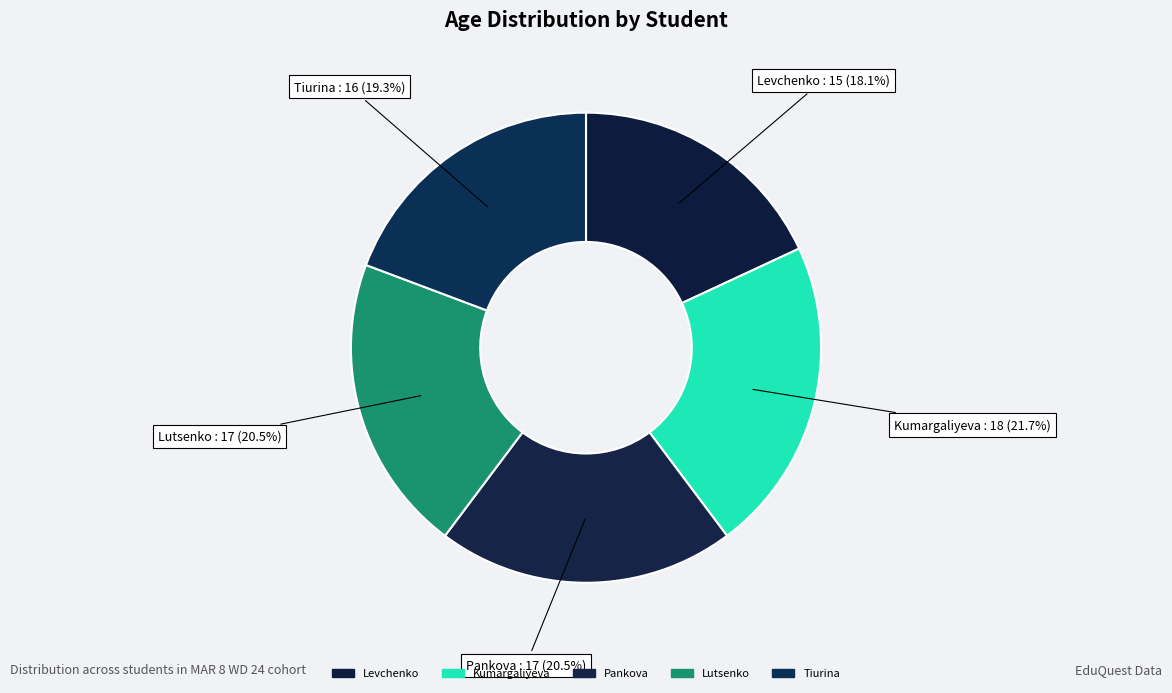

To the nearest percent, what is the difference between the Pankova and Tiurina slice percentages?

1%